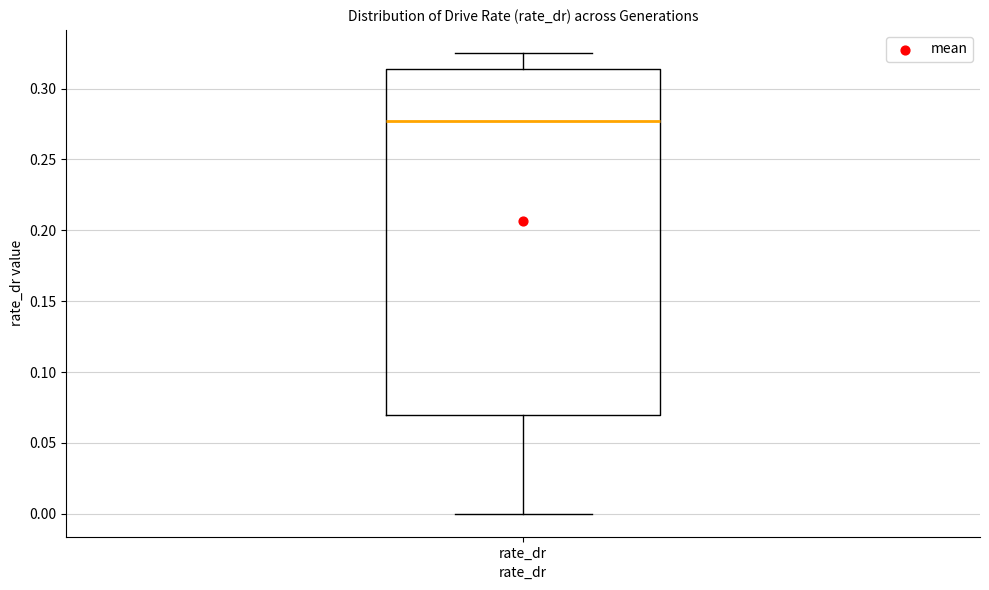

Transcribe this box plot: give where the median line is, the range the box spans, and where the two whiskers end, as read against the y-axis. The values are not printed on the chart, so give them approximately, as read against the axis.

median 0.275, box 0.070 to 0.315, whiskers 0.000 to 0.325